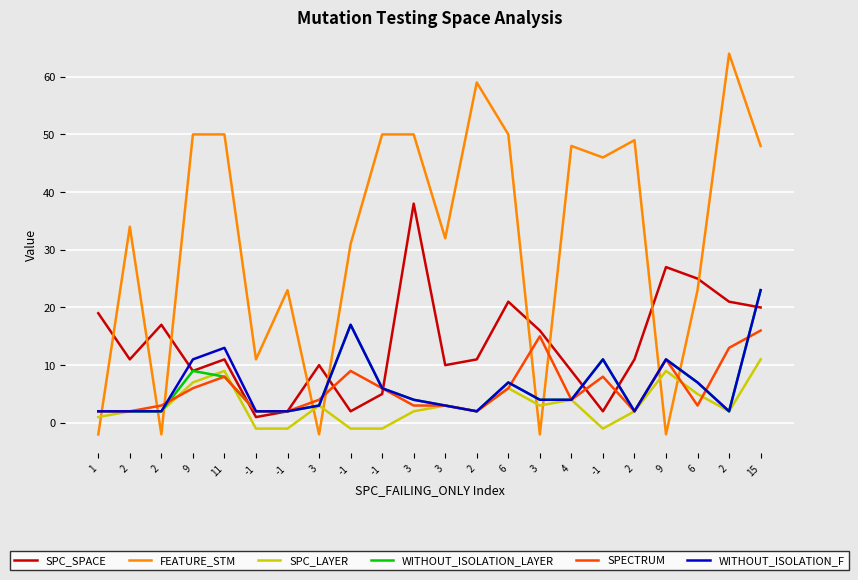

At which category does WITHOUT_ISOLATION_LAYER reach its first local valley?

2